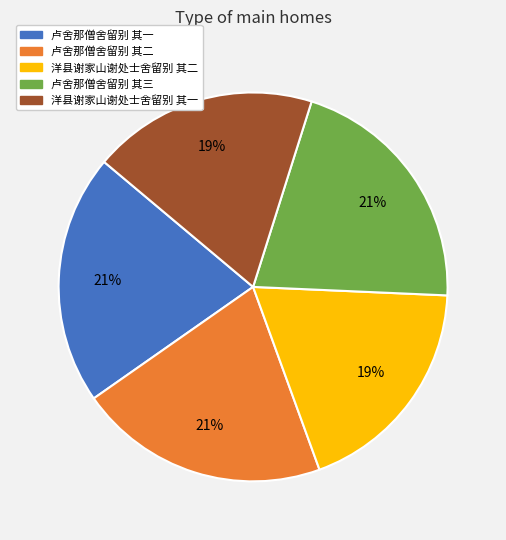

Do 卢舍那僧舍留别 其三 and 卢舍那僧舍留别 其二 together represent more than half of the pie?

No